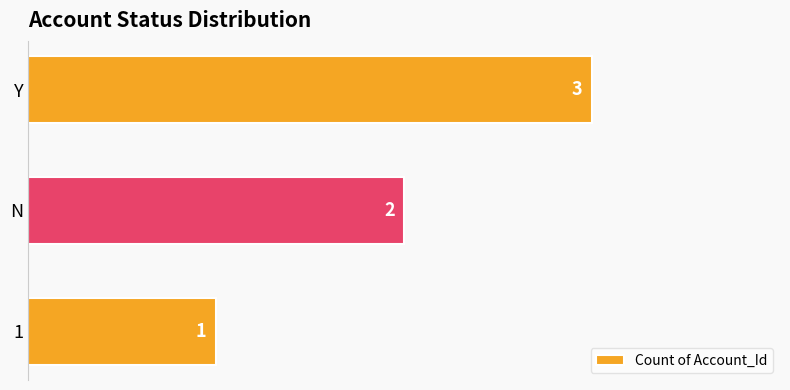

At which label is the value closest to 2?

N